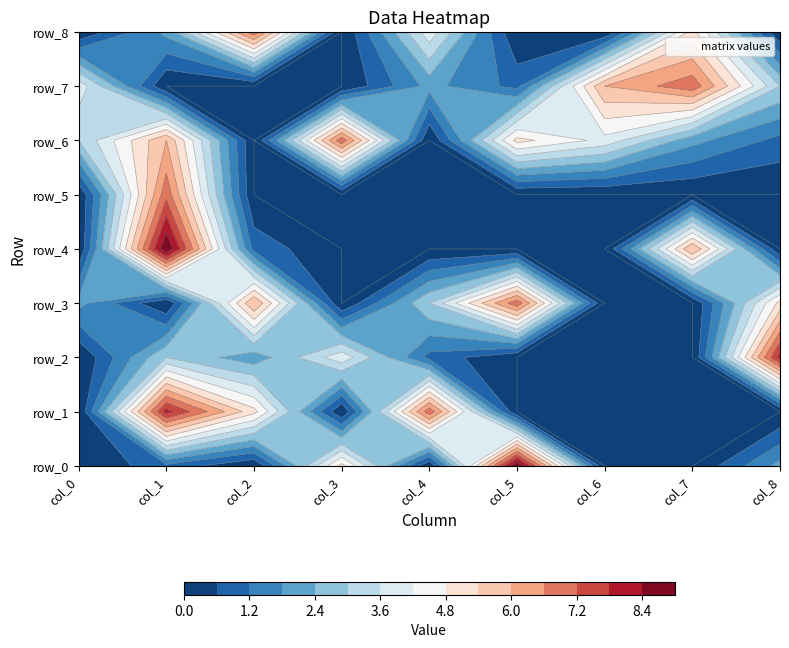

What is the total value across all series at 5?

22